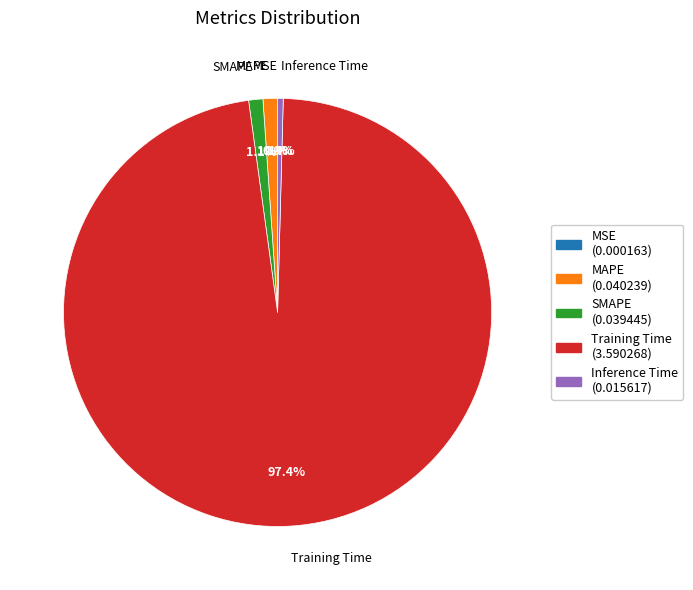

Between MAPE and Inference Time, which is larger?

MAPE